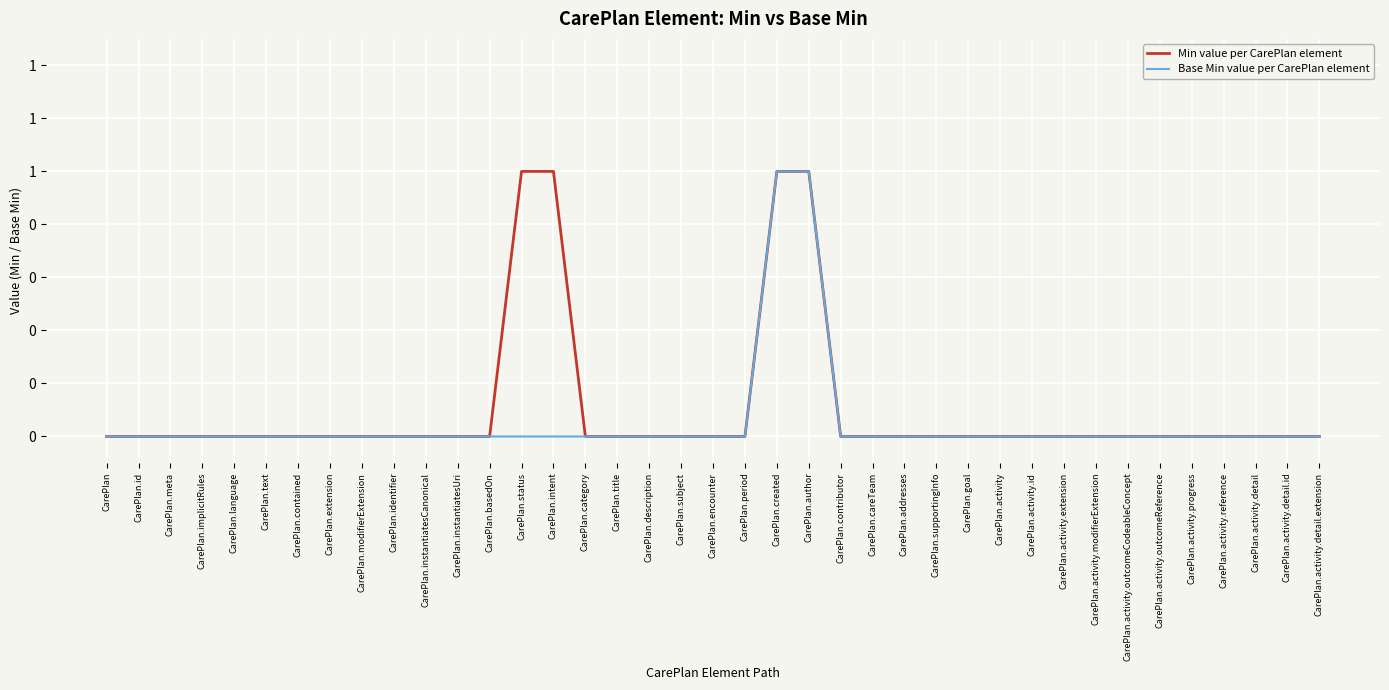

Is this an area chart (filled region under the line)?

No